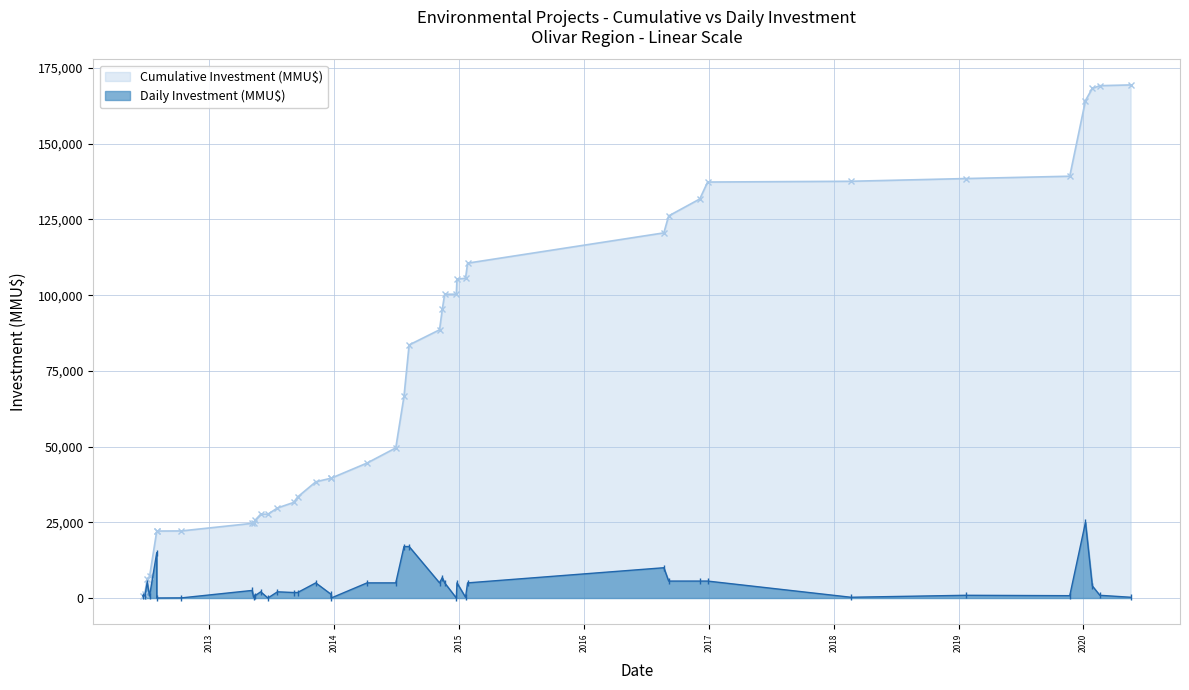

Where is Daily Investment (MMU$) nearest to the value 12500?

2016